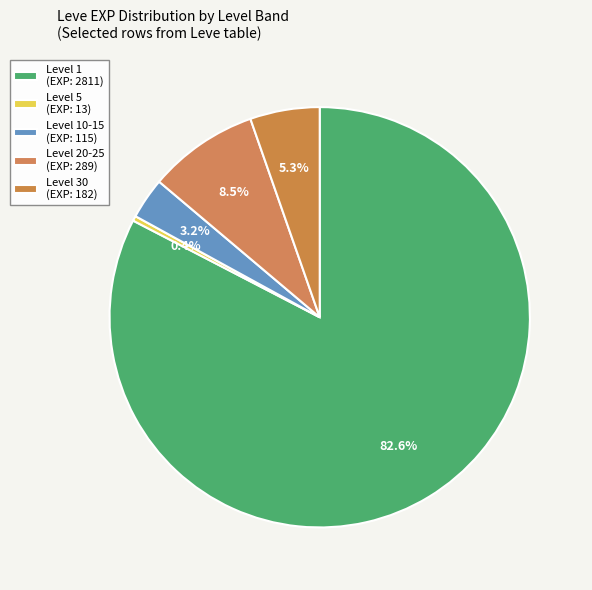

Count the number of slices in the pie.

5